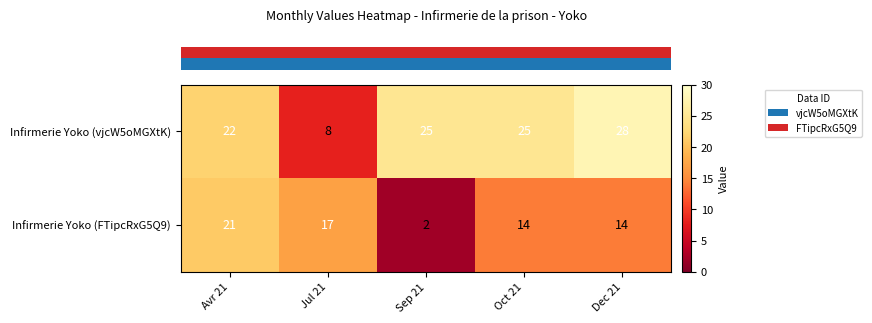

Reading left to right, list all the values displayed in this chart.

Infirmerie Yoko (vjcW5oMGXtK): Avr 21=22	Jul 21=8	Sep 21=25	Oct 21=25	Dec 21=28
Infirmerie Yoko (FTipcRxG5Q9): Avr 21=21	Jul 21=17	Sep 21=2	Oct 21=14	Dec 21=14